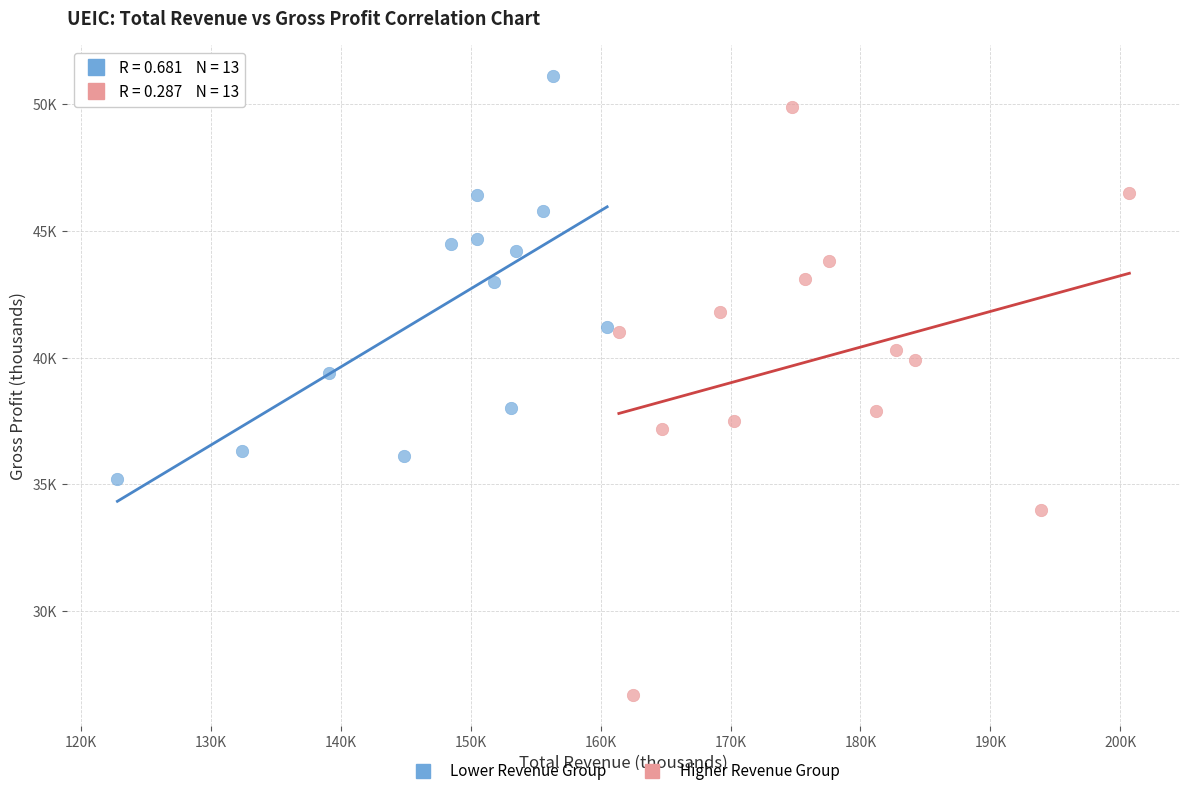

What are all the series names shown in the legend?

Lower Revenue Group, Higher Revenue Group